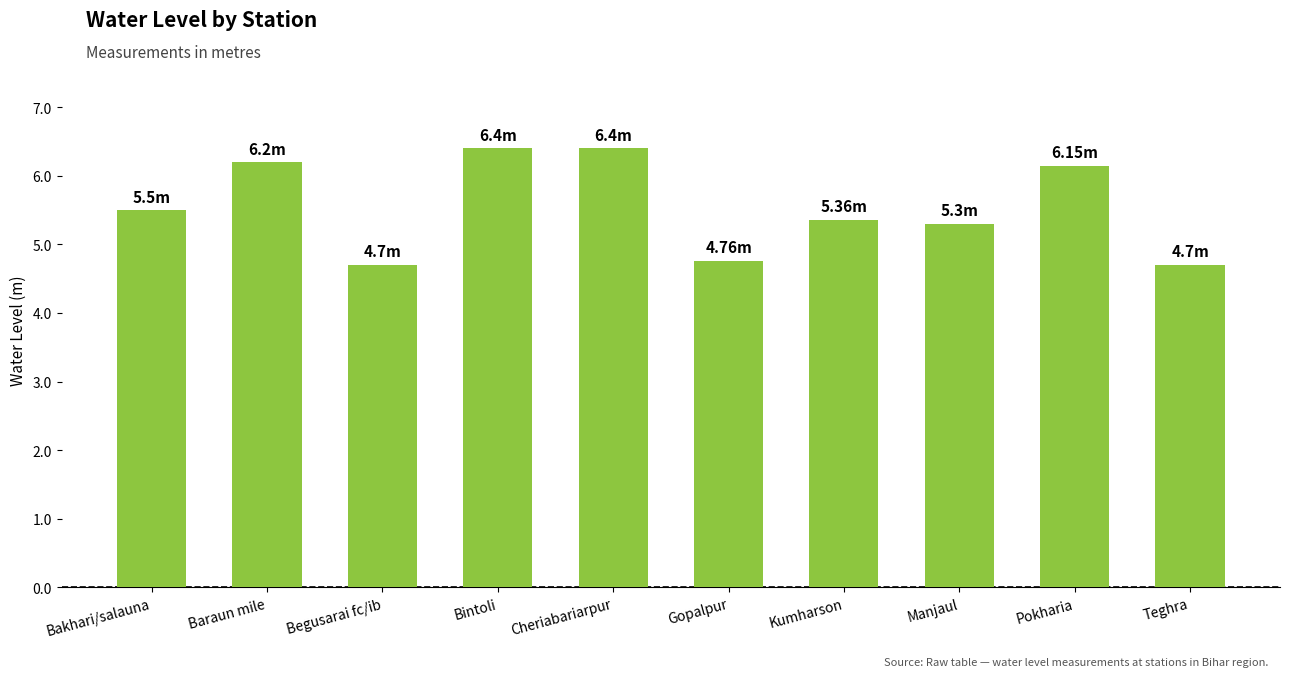

What is the change in value from Gopalpur to Pokharia?

+1.4